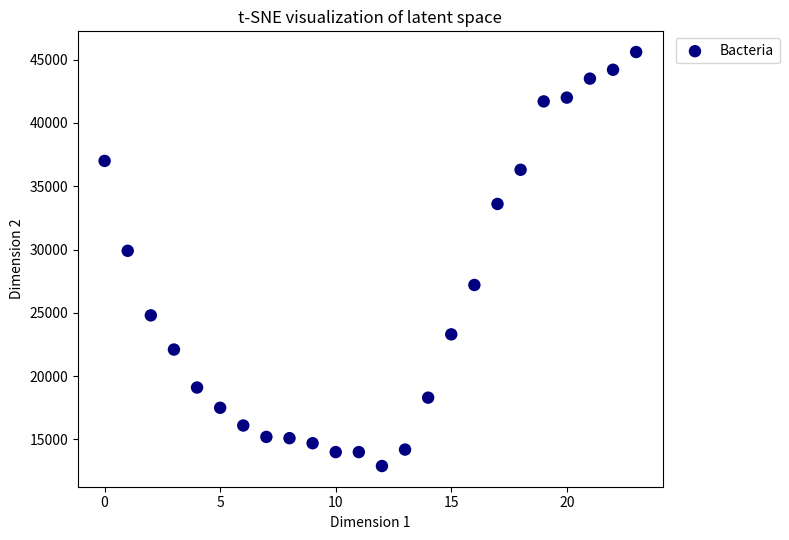

What is the range of Y values (max minus min)?

32700